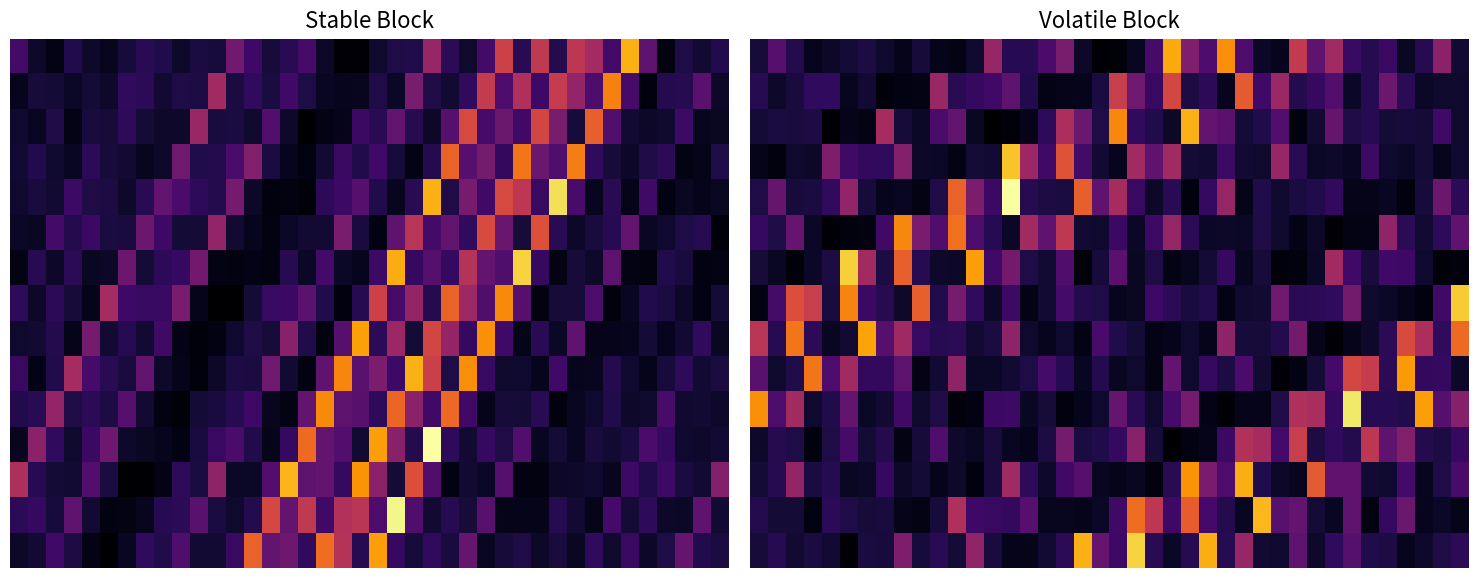

At which category is the sum across all series the highest?

14